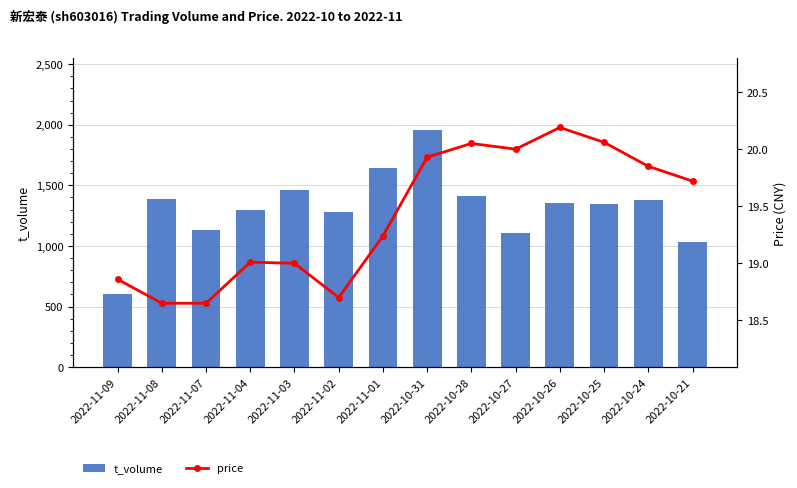

Does the chart contain any negative values?

No